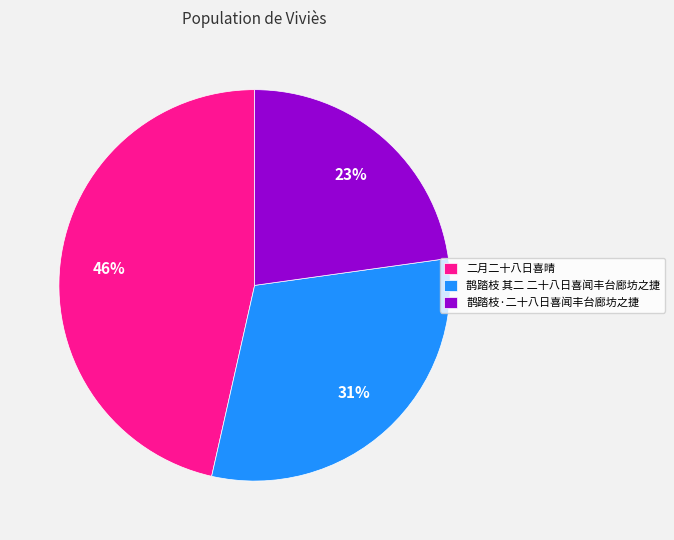

To the nearest percent, what is the average slice percentage?

33%